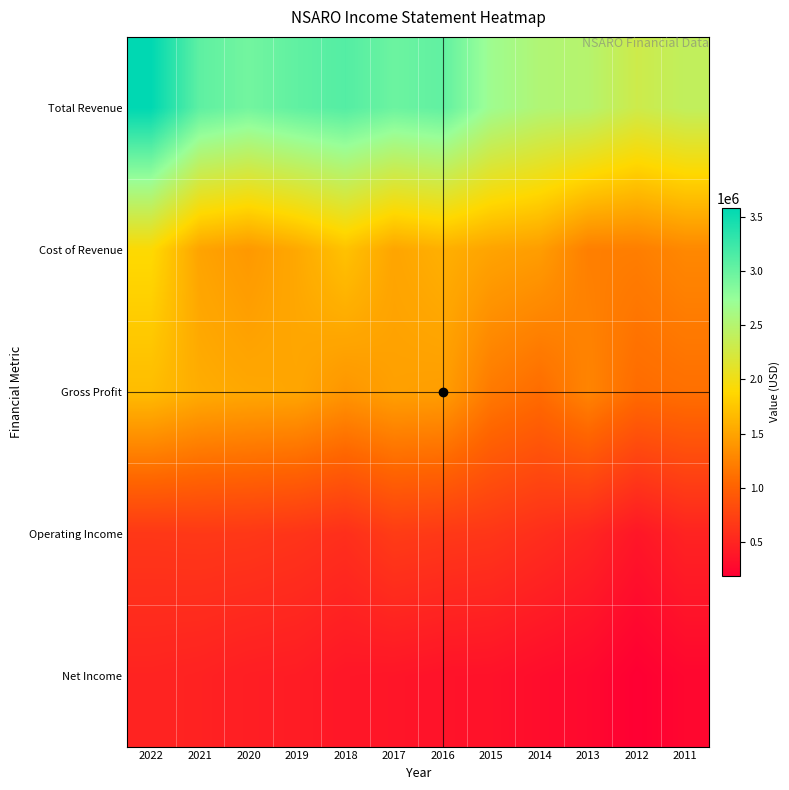

Reading right to left, list all the values displayed in this chart.

Total Revenue: 2011=2403100	2012=2301000	2013=2493500	2014=2536700	2015=2681300	2016=3041600	2017=2980600	2018=3112900	2019=3044600	2020=2941100	2021=3056400	2022=3583100
Cost of Revenue: 2011=1292800	2012=1220100	2013=1225500	2014=1449300	2015=1496700	2016=1584600	2017=1508300	2018=1719200	2019=1532700	2020=1413400	2021=1495700	2022=1903400
Gross Profit: 2011=1110300	2012=1080900	2013=1268000	2014=1087400	2015=1184600	2016=1456900	2017=1472300	2018=1393800	2019=1511900	2020=1527800	2021=1560600	2022=1679700
Operating Income: 2011=486200	2012=381400	2013=508200	2014=578500	2015=642800	2016=663700	2017=688400	2018=584100	2019=626900	2020=654300	2021=662100	2022=652600
Net Income: 2011=252500	2012=190200	2013=268500	2014=303100	2015=344500	2016=350800	2017=374700	2018=383100	2019=432000	2020=445000	2021=476600	2022=492400